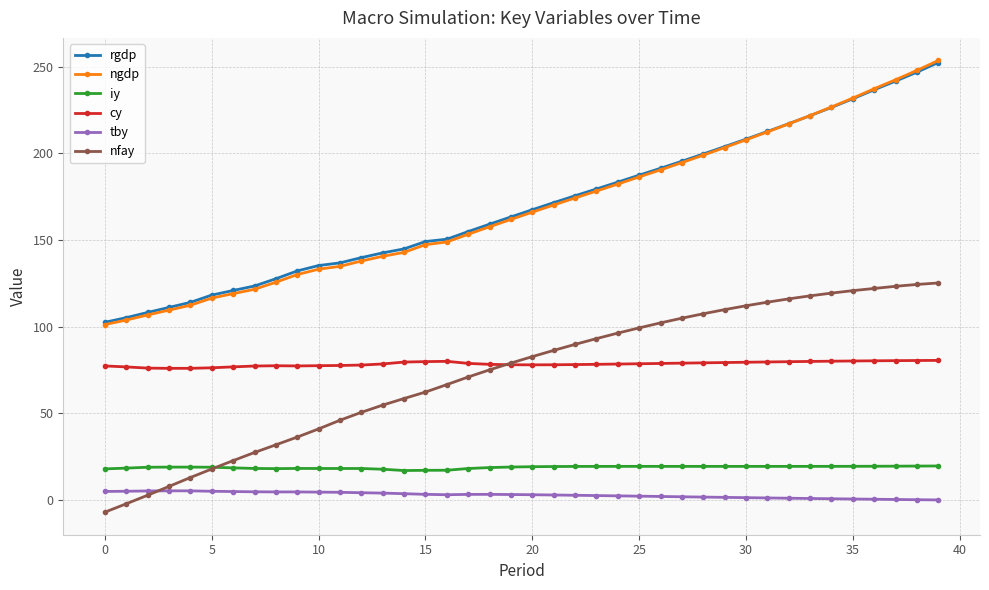

What is the minimum value shown in the chart?

-7.1